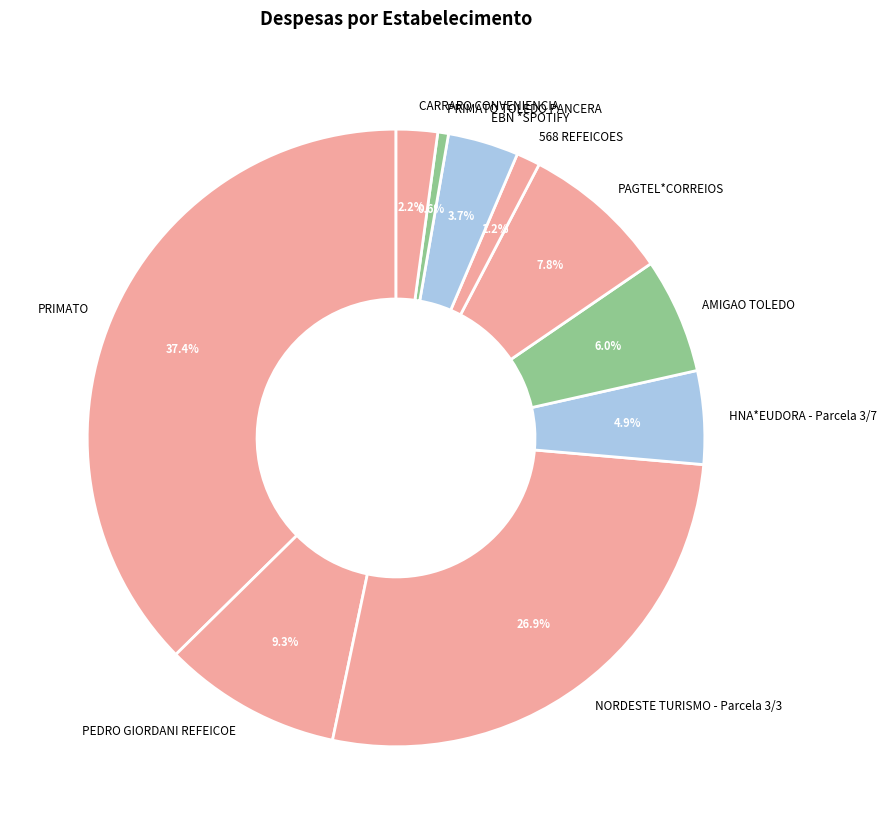

Between PEDRO GIORDANI REFEICOE and PRIMATO, which is larger?

PRIMATO